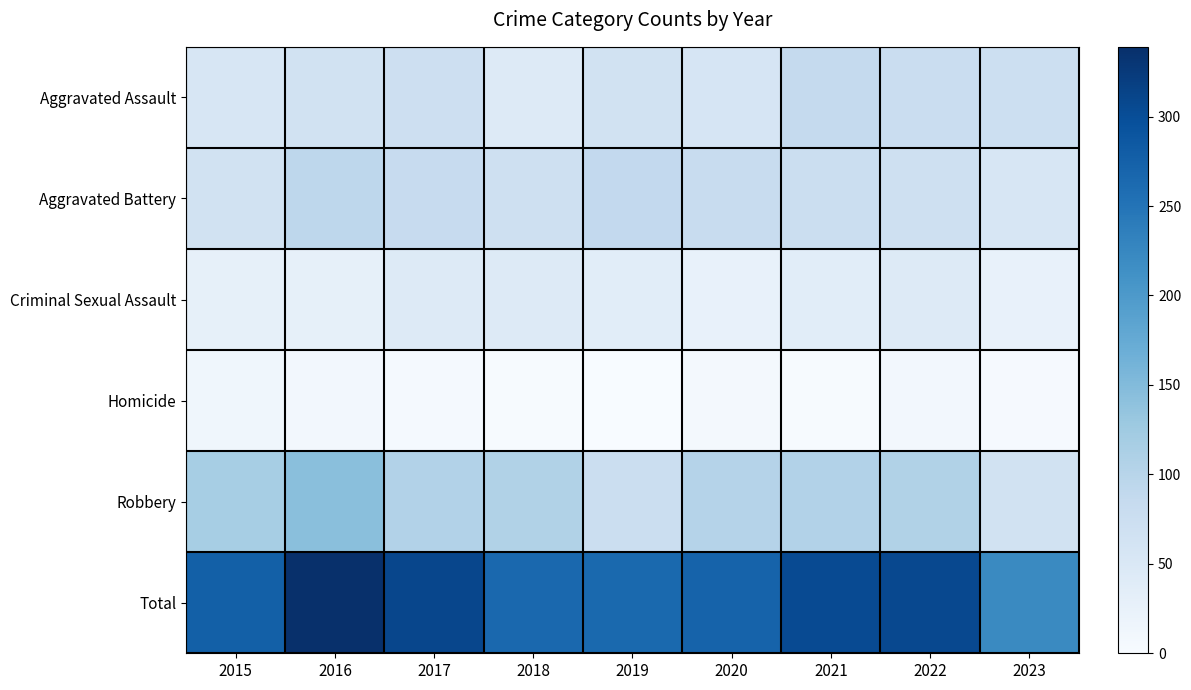

Reading left to right, what are all the values shown in this chart?

Aggravated Assault: 2015=54	2016=66	2017=72	2018=43	2019=65	2020=56	2021=86	2022=77	2023=73
Aggravated Battery: 2015=64	2016=93	2017=83	2018=70	2019=88	2020=82	2021=75	2022=71	2023=55
Criminal Sexual Assault: 2015=28	2016=28	2017=44	2018=43	2019=36	2020=26	2021=36	2022=43	2023=25
Homicide: 2015=13	2016=8	2017=5	2018=2	2019=0	2020=6	2021=2	2022=9	2023=3
Robbery: 2015=117	2016=144	2017=105	2018=107	2019=75	2020=102	2021=105	2022=107	2023=66
Total: 2015=276	2016=339	2017=309	2018=265	2019=264	2020=272	2021=304	2022=307	2023=222